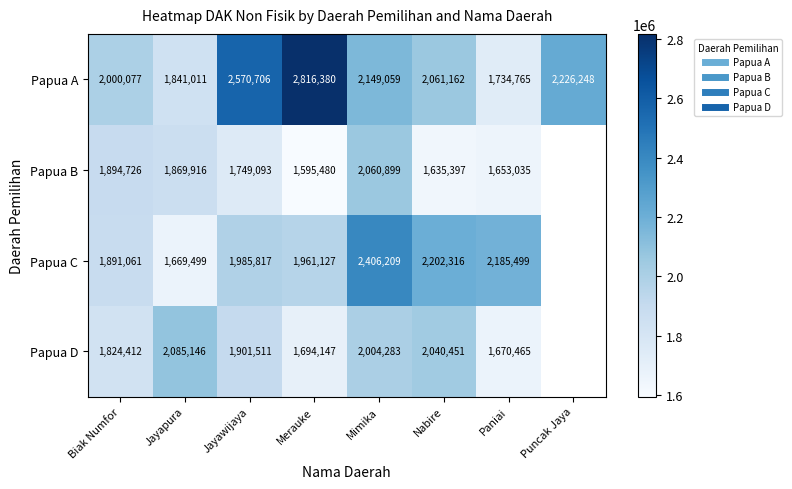

What is the approximate value of Papua A at Merauke?

2816380.0